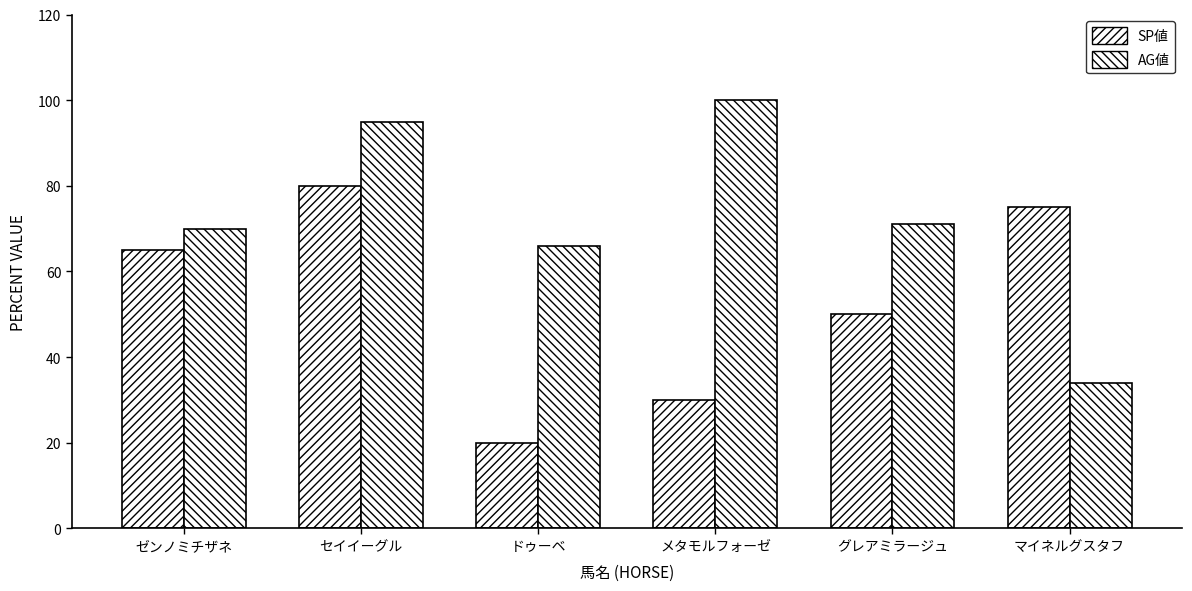

What is the minimum value shown in the chart?

20